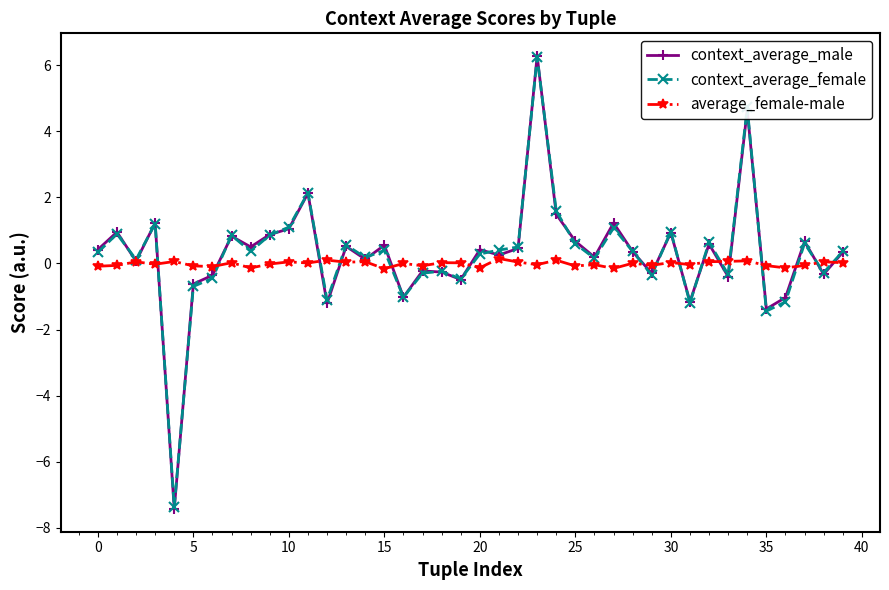

At how many categories does at least one series exceed -2?

40